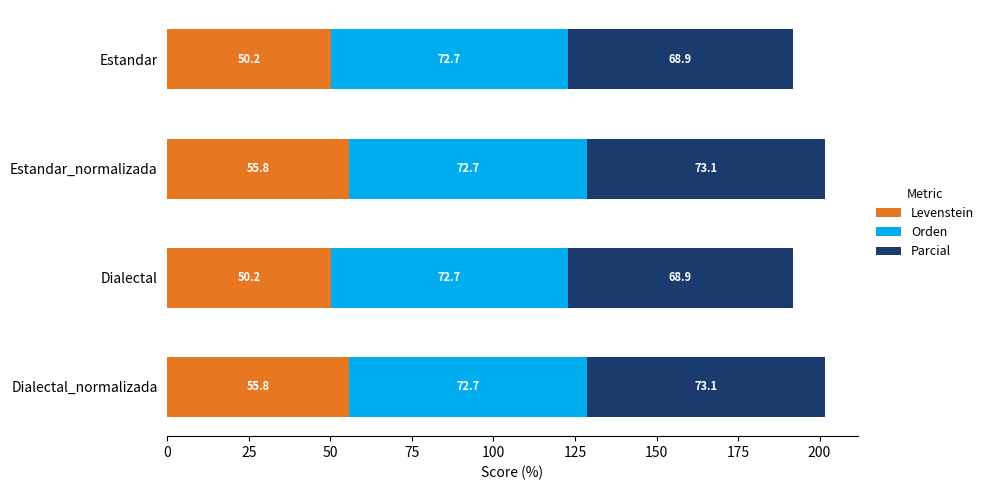

Is it true that Levenstein equals 55.8 at Dialectal_normalizada?

True